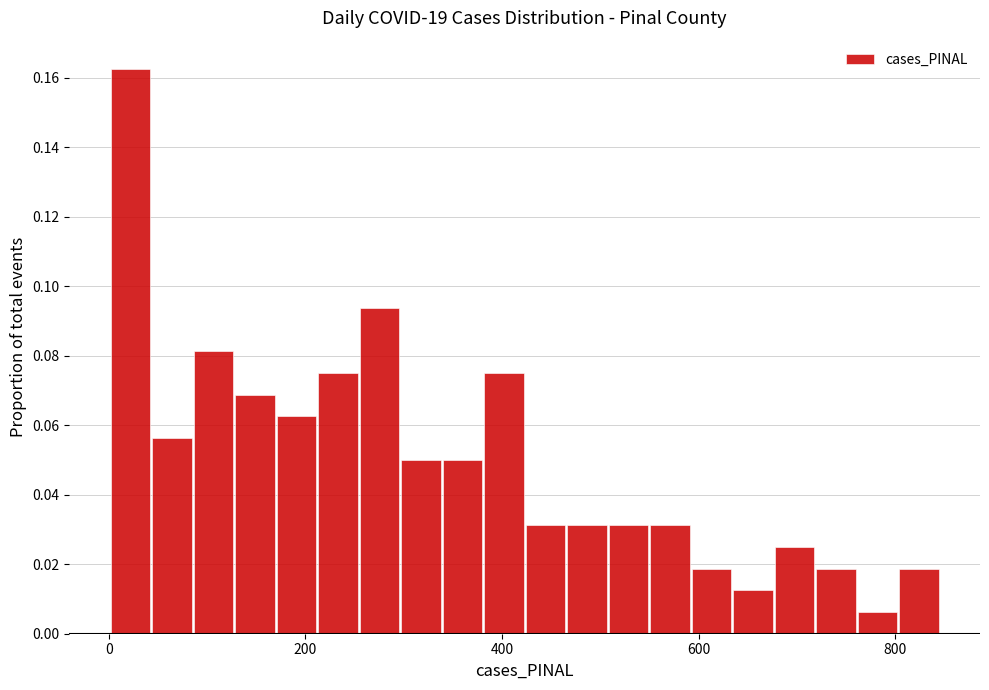

Around what value on the x-axis is the tallest bar? Give the approximate position of its centre, as read against the axis.

20